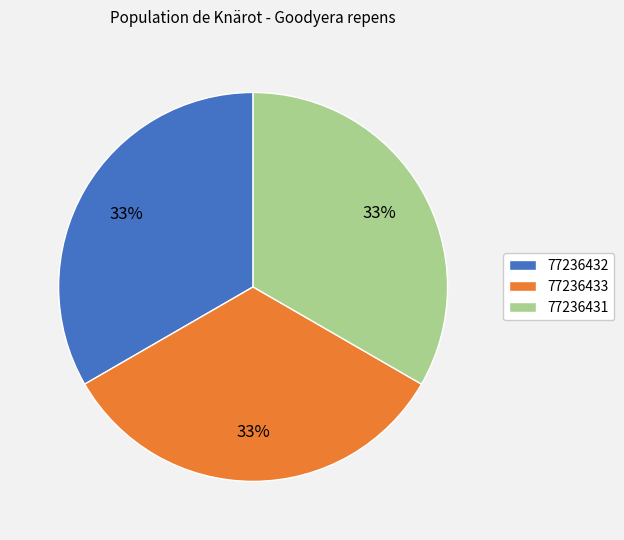

How many slices are in this pie chart?

3